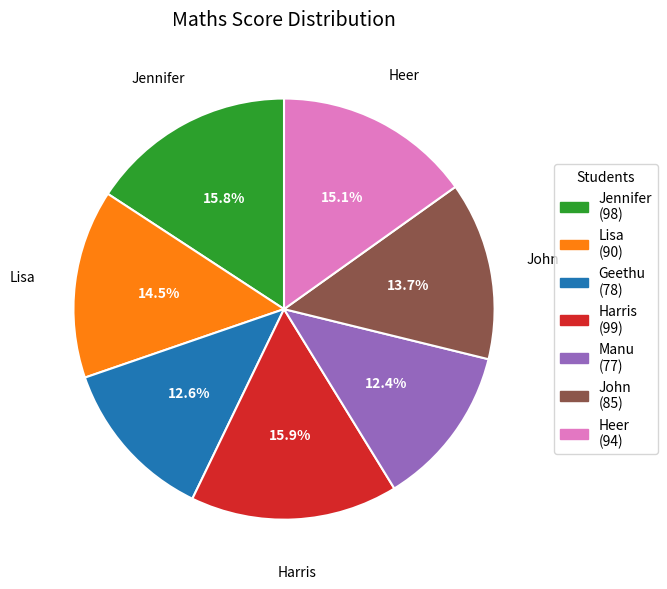

To the nearest percent, what is the difference between the largest and smallest slice percentages?

4%